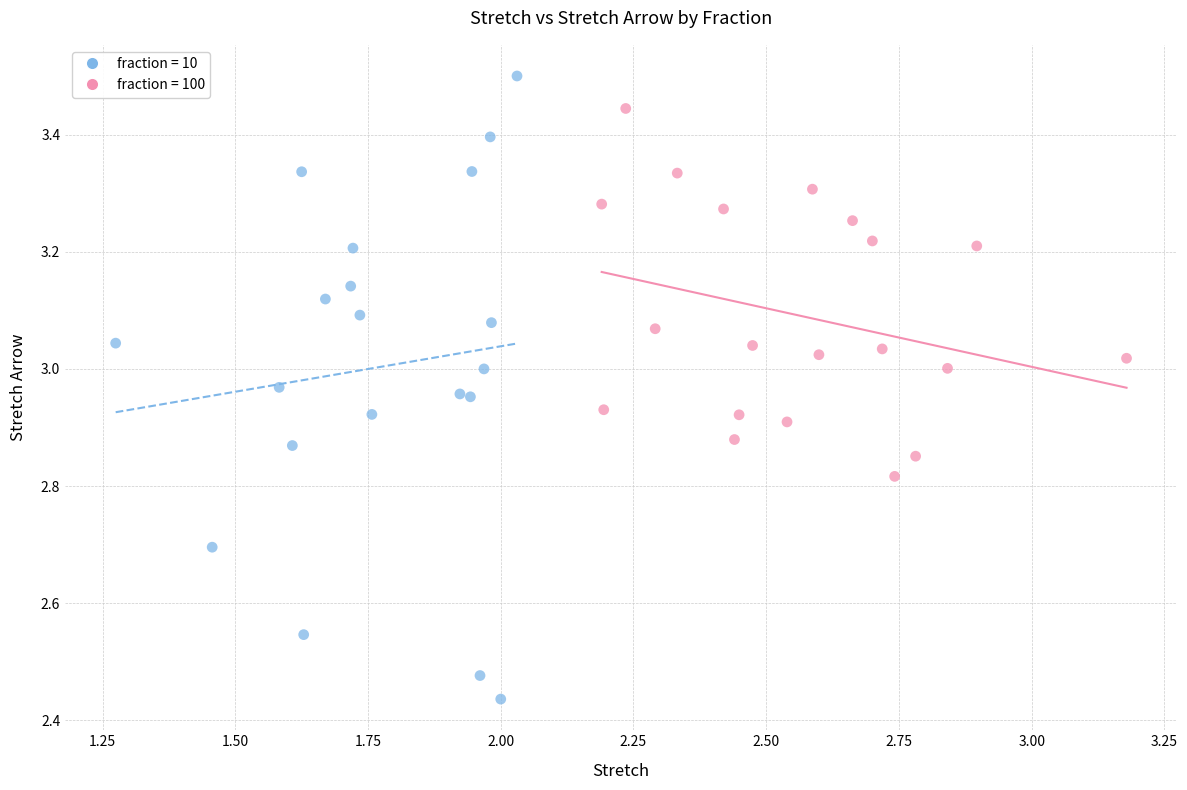

Which series has the largest Y range (max minus min)?

fraction = 10